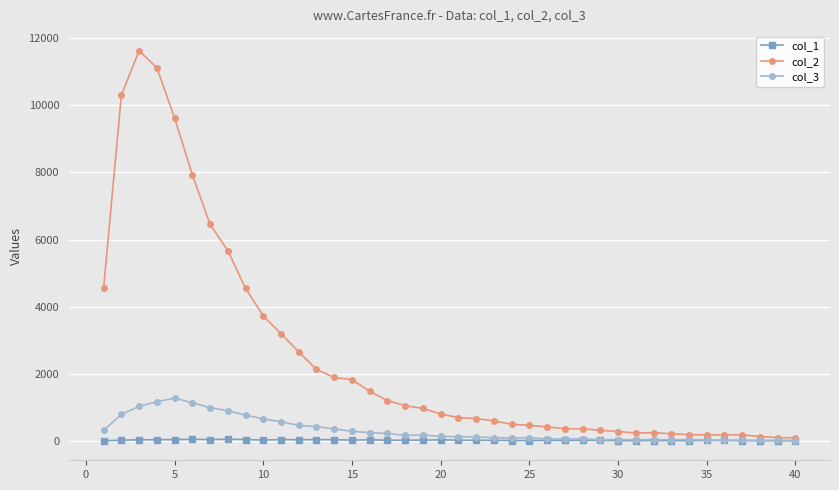

List the series in order of their peak value, lowest first.

col_1, col_3, col_2